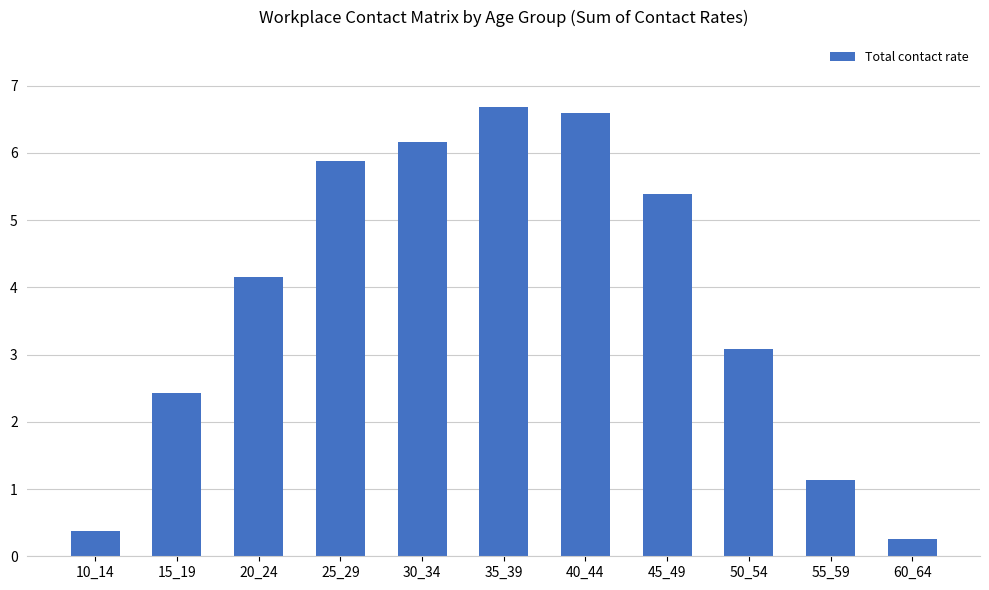

What is the change in value from 30_34 to 60_64?

-5.9